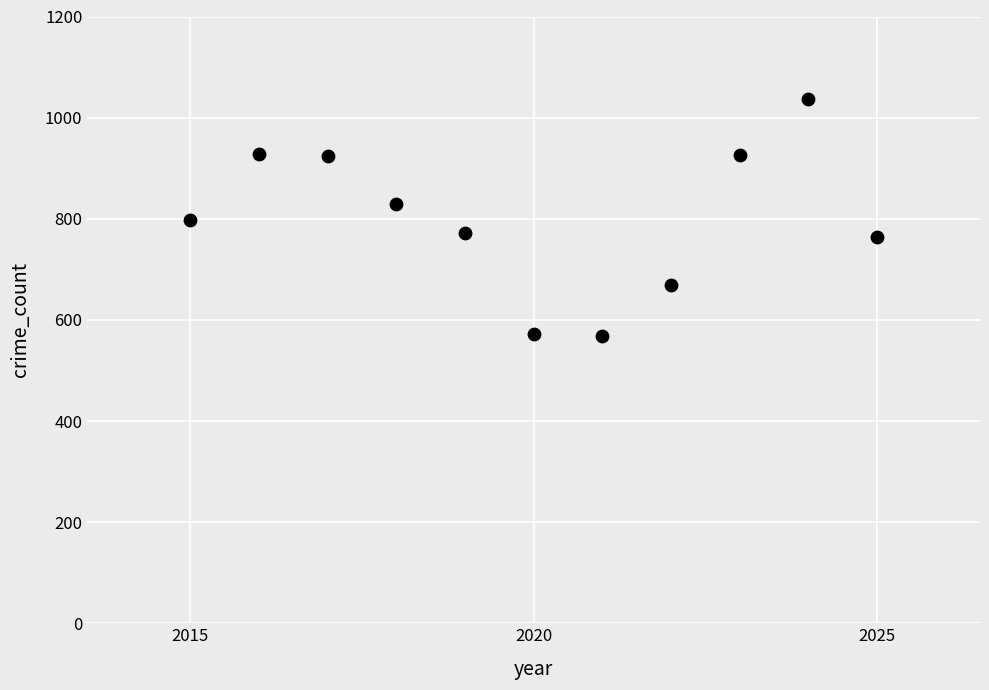

What is the average X value?

2020